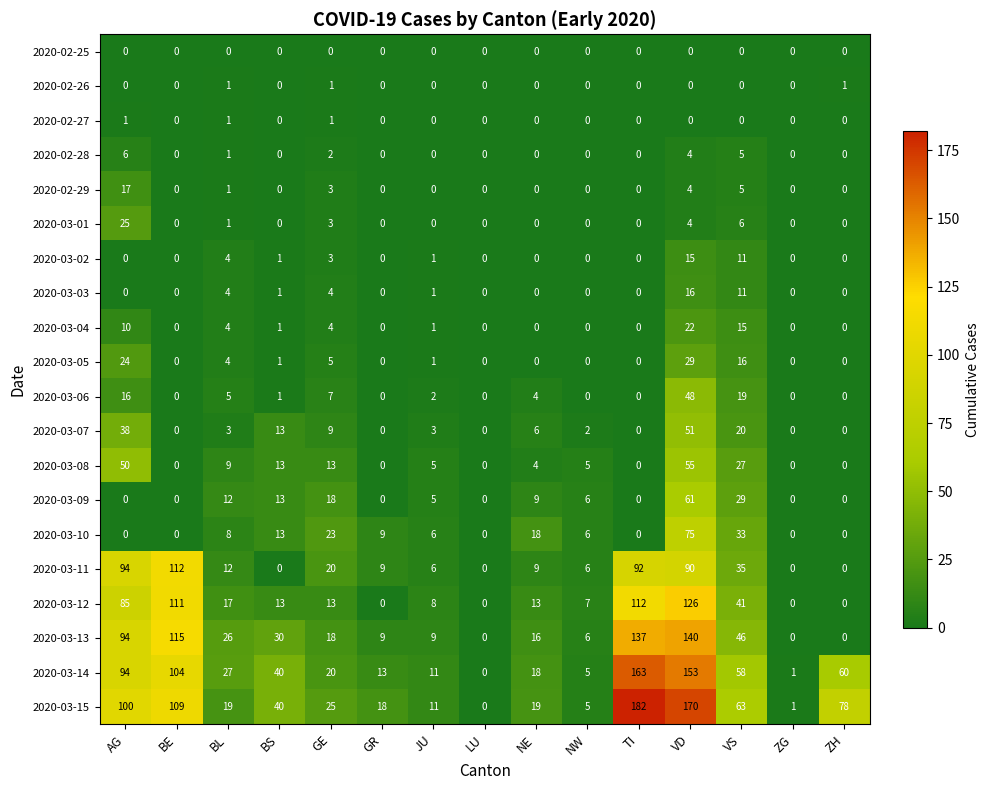

What is the difference between the maximum and second lowest values in the 2020-03-04 series?

22